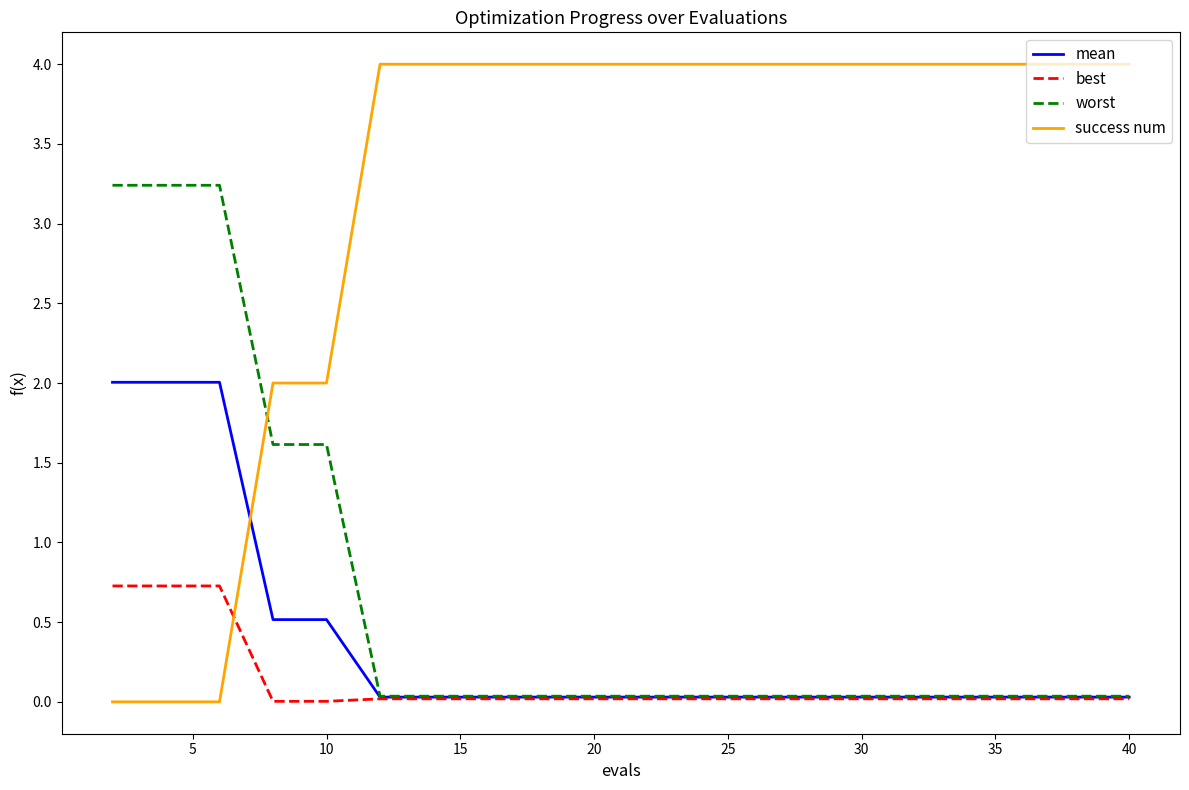

Which series has the largest total across all categories?

success num